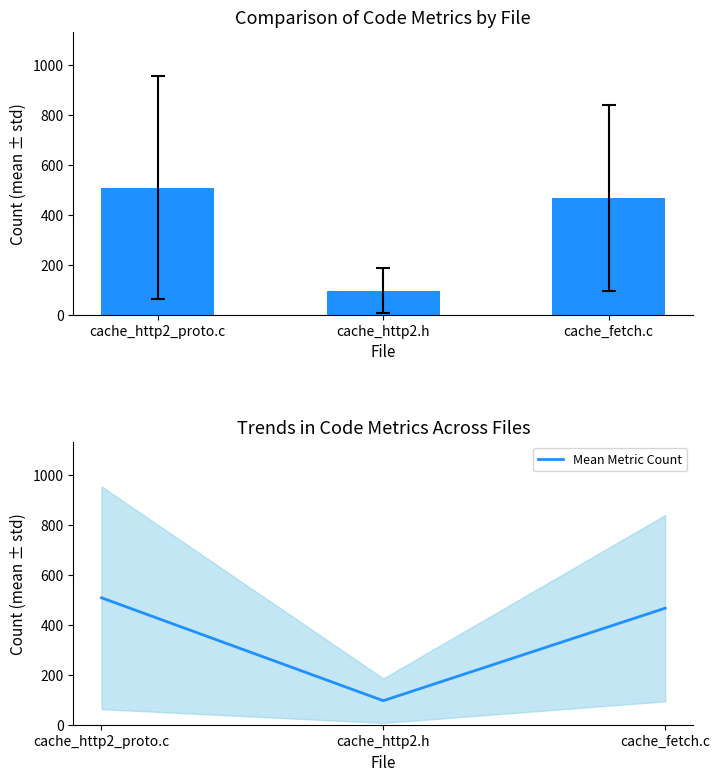

True or false: the data shows 224.1 at cache_fetch.c.

False